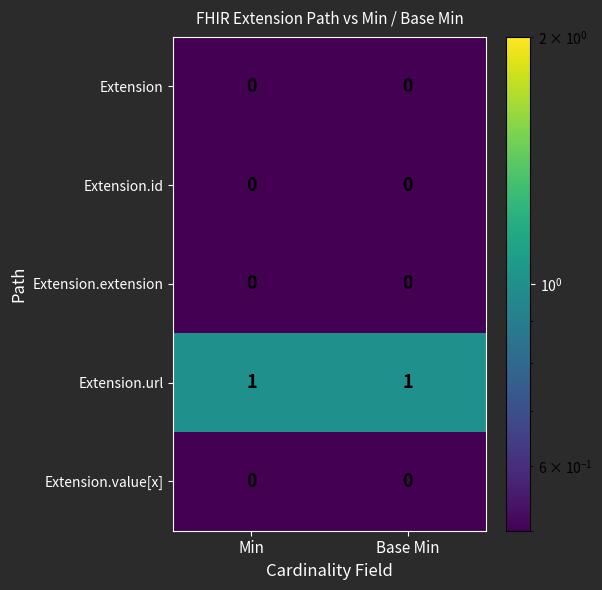

Is the value of Extension.url at Min greater than the value of Extension.value[x] at Min?

Yes